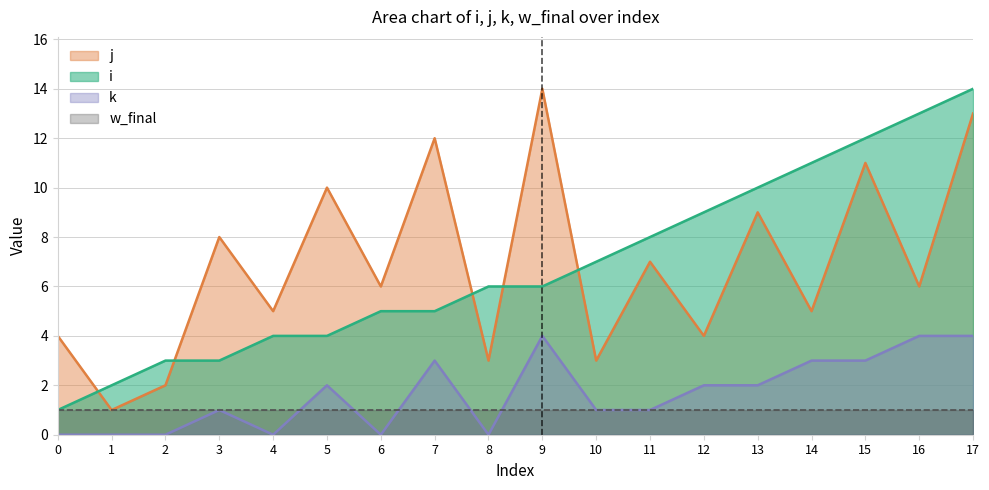

Does the chart display data point markers on the line(s)?

No